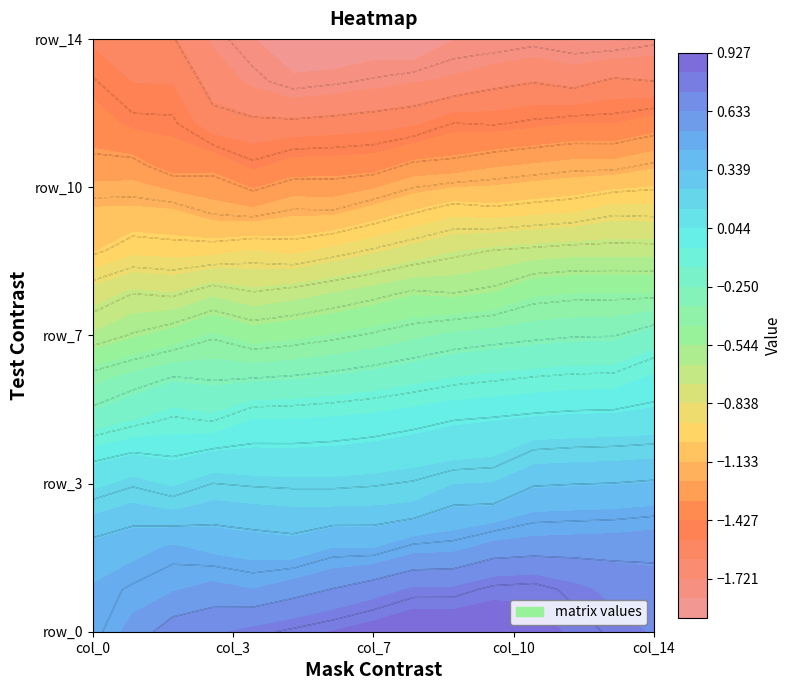

What is the sum of all row_9 values?

-12.6